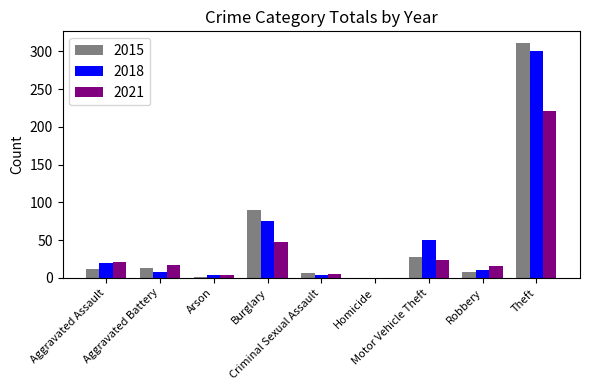

What is the sum of all 2018 values?

471